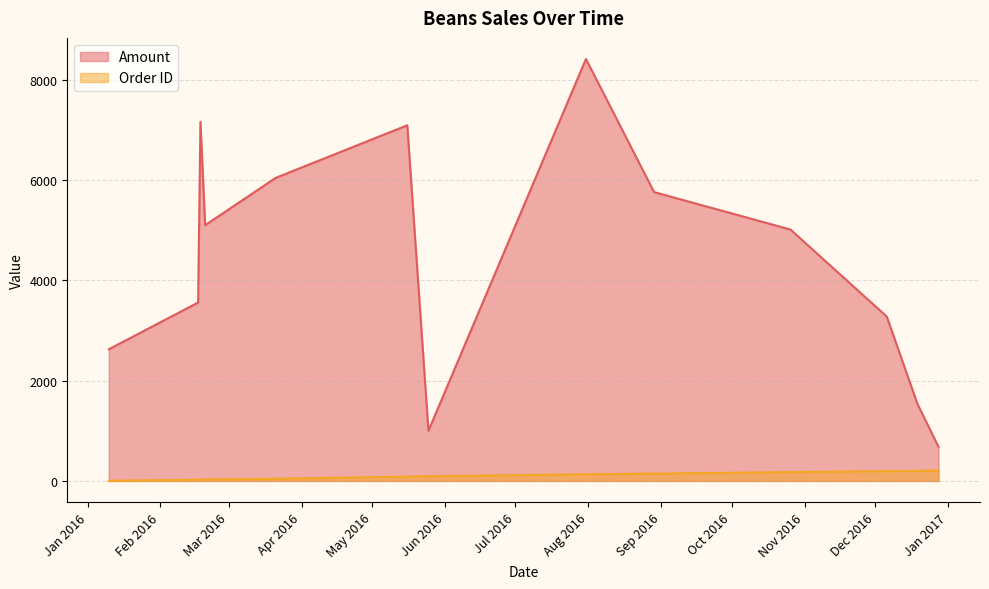

Rank the series by their maximum value, from lowest to highest.

Order ID, Amount